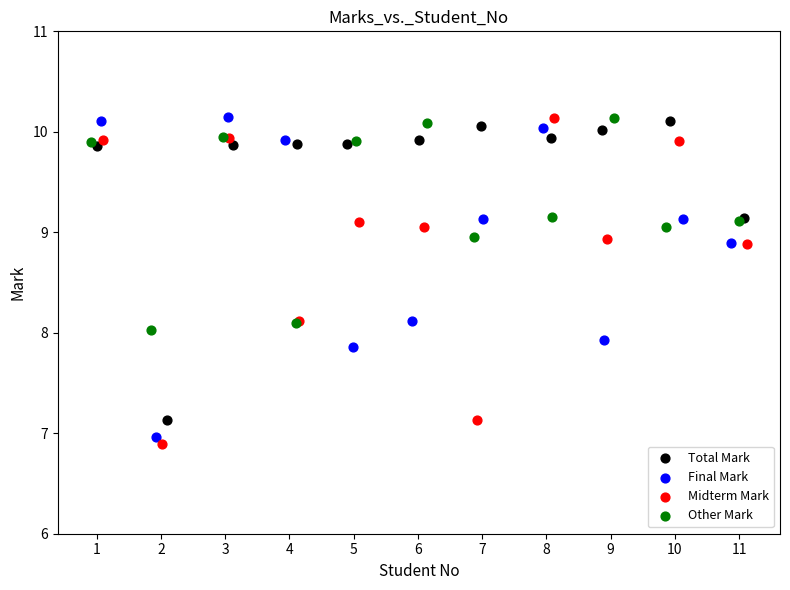

What are all the series names shown in the legend?

Total Mark, Final Mark, Midterm Mark, Other Mark